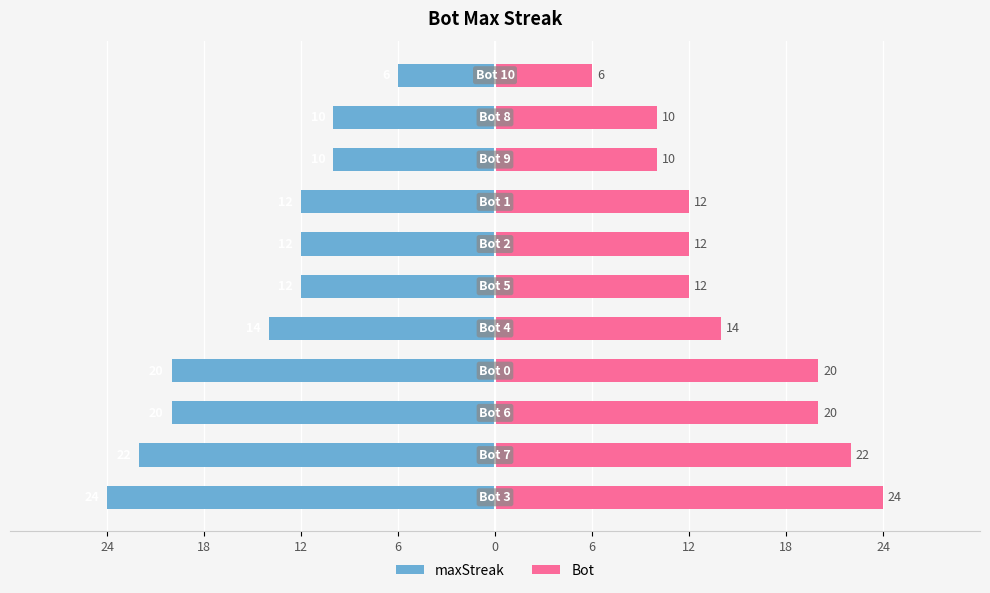

How many values in the Bot series are below 12?

3